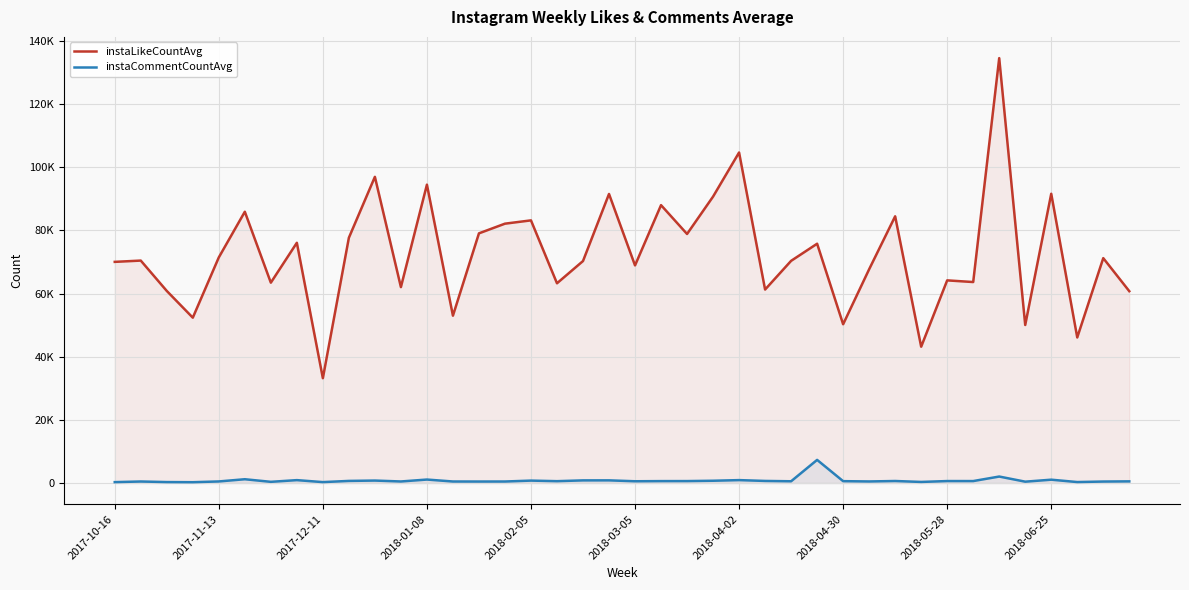

What is the spread (max minus min) of values at 2018-06-25?

90544.5